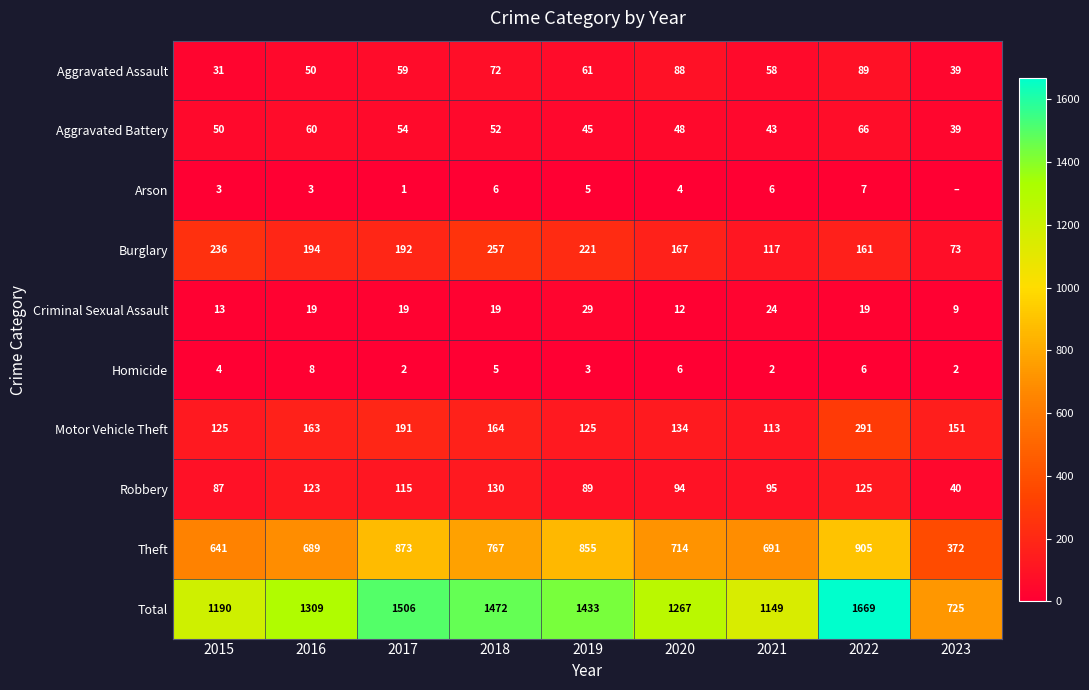

List the labels in order of Robbery value, largest first.

2018, 2022, 2016, 2017, 2021, 2020, 2019, 2015, 2023